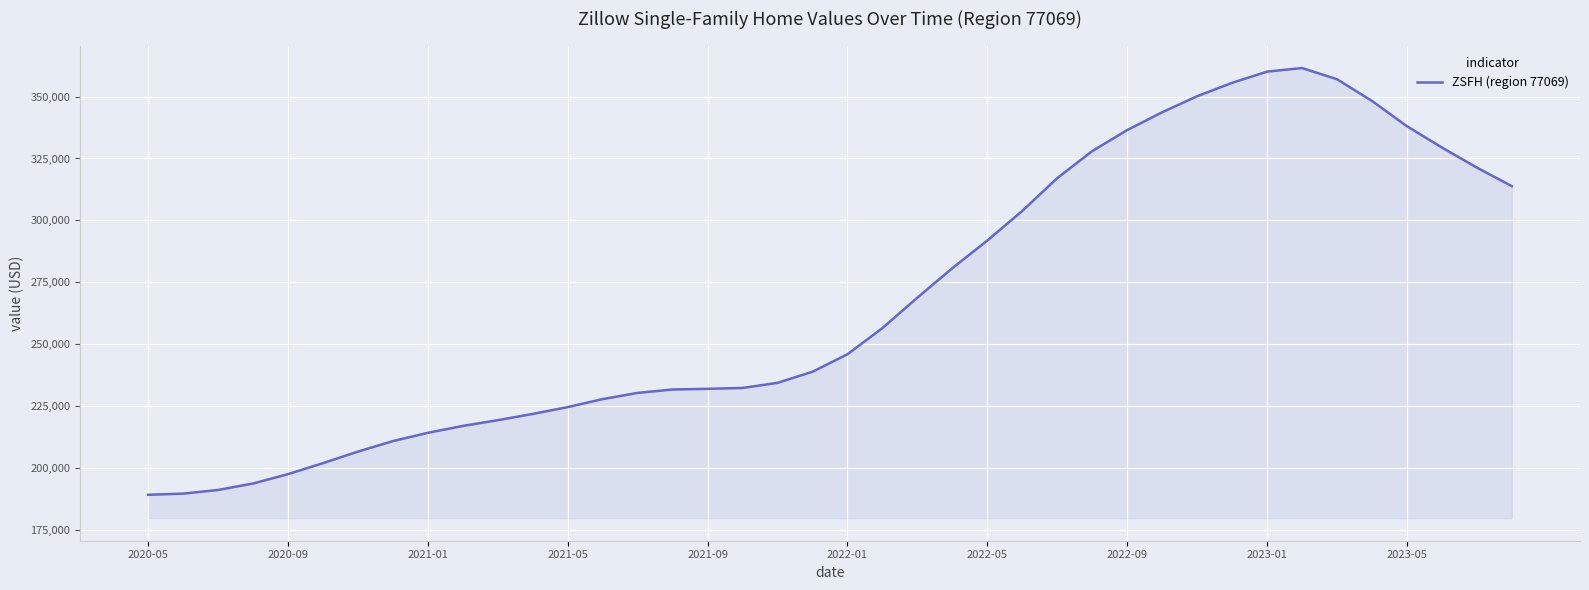

What is the maximum value shown in the chart?

361517.8